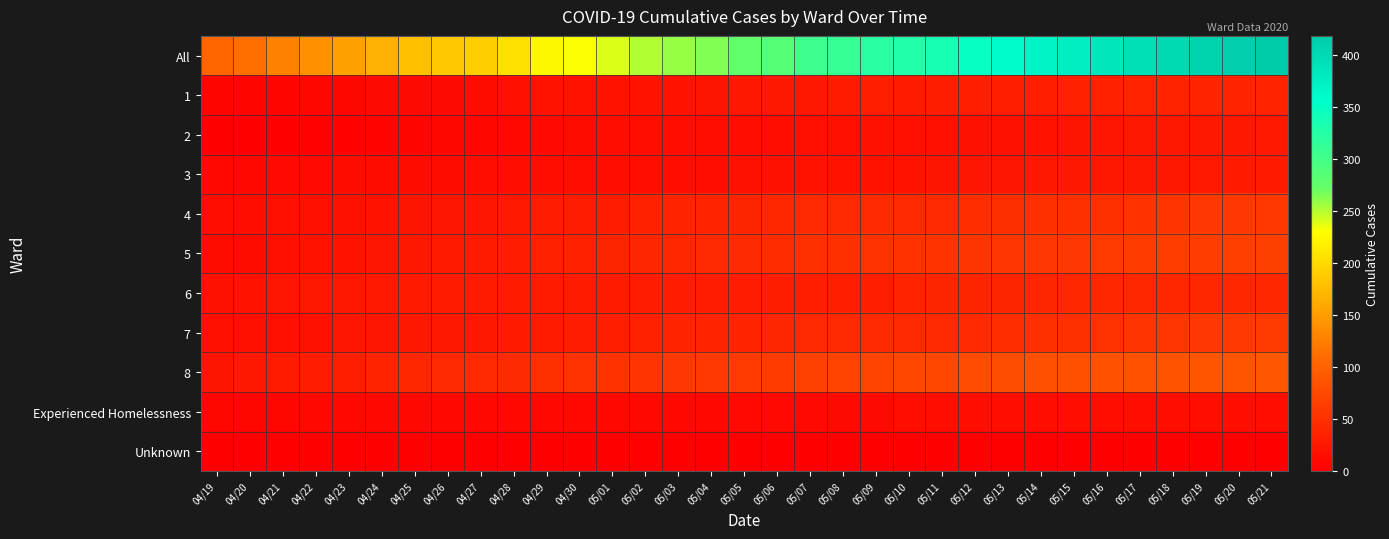

Reading left to right, transcribe all the data shown in this chart.

All: 04/19=105	04/20=112	04/21=127	04/22=139	04/23=153	04/24=165	04/25=178	04/26=185	04/27=190	04/28=205	04/29=224	04/30=231	05/01=240	05/02=251	05/03=258	05/04=264	05/05=277	05/06=285	05/07=304	05/08=311	05/09=323	05/10=328	05/11=336	05/12=350	05/13=358	05/14=368	05/15=375	05/16=383	05/17=392	05/18=400	05/19=407	05/20=412	05/21=418
1: 04/19=6	04/20=6	04/21=6	04/22=8	04/23=8	04/24=11	04/25=11	04/26=11	04/27=12	04/28=17	04/29=21	04/30=21	05/01=21	05/02=21	05/03=21	05/04=22	05/05=24	05/06=25	05/07=25	05/08=28	05/09=32	05/10=29	05/11=31	05/12=32	05/13=33	05/14=33	05/15=35	05/16=35	05/17=36	05/18=36	05/19=36	05/20=37	05/21=37
2: 04/19=1	04/20=1	04/21=1	04/22=3	04/23=4	04/24=5	04/25=6	04/26=7	04/27=8	04/28=9	04/29=10	04/30=13	05/01=14	05/02=14	05/03=14	05/04=14	05/05=15	05/06=15	05/07=16	05/08=17	05/09=18	05/10=16	05/11=17	05/12=18	05/13=18	05/14=20	05/15=22	05/16=23	05/17=24	05/18=25	05/19=25	05/20=25	05/21=26
3: 04/19=9	04/20=9	04/21=10	04/22=10	04/23=12	04/24=12	04/25=12	04/26=13	04/27=14	04/28=14	04/29=14	04/30=14	05/01=15	05/02=15	05/03=15	05/04=15	05/05=18	05/06=18	05/07=19	05/08=19	05/09=21	05/10=21	05/11=22	05/12=23	05/13=23	05/14=24	05/15=24	05/16=25	05/17=25	05/18=25	05/19=26	05/20=27	05/21=27
4: 04/19=14	04/20=15	04/21=16	04/22=17	04/23=18	04/24=20	04/25=22	04/26=23	04/27=23	04/28=26	04/29=30	04/30=30	05/01=30	05/02=35	05/03=36	05/04=36	05/05=38	05/06=40	05/07=42	05/08=42	05/09=44	05/10=42	05/11=43	05/12=47	05/13=48	05/14=49	05/15=50	05/16=50	05/17=52	05/18=54	05/19=57	05/20=57	05/21=58
5: 04/19=12	04/20=13	04/21=17	04/22=19	04/23=21	04/24=23	04/25=25	04/26=27	04/27=28	04/28=30	04/29=34	04/30=35	05/01=38	05/02=39	05/03=40	05/04=42	05/05=45	05/06=46	05/07=50	05/08=50	05/09=51	05/10=52	05/11=53	05/12=55	05/13=56	05/14=57	05/15=57	05/16=60	05/17=62	05/18=63	05/19=63	05/20=64	05/21=65
6: 04/19=18	04/20=21	04/21=23	04/22=25	04/23=25	04/24=26	04/25=27	04/26=28	04/27=28	04/28=28	04/29=28	04/30=28	05/01=29	05/02=30	05/03=30	05/04=30	05/05=30	05/06=31	05/07=33	05/08=33	05/09=33	05/10=36	05/11=38	05/12=38	05/13=38	05/14=39	05/15=40	05/16=40	05/17=40	05/18=40	05/19=41	05/20=41	05/21=41
7: 04/19=16	04/20=16	04/21=17	04/22=18	04/23=23	04/24=23	04/25=25	04/26=25	04/27=25	04/28=27	04/29=29	04/30=30	05/01=32	05/02=34	05/03=36	05/04=37	05/05=37	05/06=39	05/07=42	05/08=43	05/09=44	05/10=43	05/11=43	05/12=44	05/13=47	05/14=49	05/15=49	05/16=51	05/17=54	05/18=56	05/19=57	05/20=59	05/21=60
8: 04/19=22	04/20=24	04/21=29	04/22=30	04/23=33	04/24=36	04/25=41	04/26=42	04/27=43	04/28=45	04/29=49	04/30=51	05/01=52	05/02=54	05/03=57	05/04=59	05/05=60	05/06=61	05/07=67	05/08=68	05/09=69	05/10=74	05/11=74	05/12=78	05/13=80	05/14=82	05/15=83	05/16=84	05/17=84	05/18=86	05/19=87	05/20=87	05/21=89
Experienced Homelessness: 04/19=7	04/20=7	04/21=8	04/22=9	04/23=9	04/24=9	04/25=9	04/26=9	04/27=9	04/28=9	04/29=9	04/30=9	05/01=9	05/02=9	05/03=9	05/04=9	05/05=10	05/06=10	05/07=10	05/08=11	05/09=11	05/10=15	05/11=15	05/12=15	05/13=15	05/14=15	05/15=15	05/16=15	05/17=15	05/18=15	05/19=15	05/20=15	05/21=15
Unknown: 04/19=0	04/20=0	04/21=0	04/22=0	04/23=0	04/24=0	04/25=0	04/26=0	04/27=0	04/28=0	04/29=0	04/30=0	05/01=0	05/02=0	05/03=0	05/04=0	05/05=0	05/06=0	05/07=0	05/08=0	05/09=0	05/10=0	05/11=0	05/12=0	05/13=0	05/14=0	05/15=0	05/16=0	05/17=0	05/18=0	05/19=0	05/20=0	05/21=0